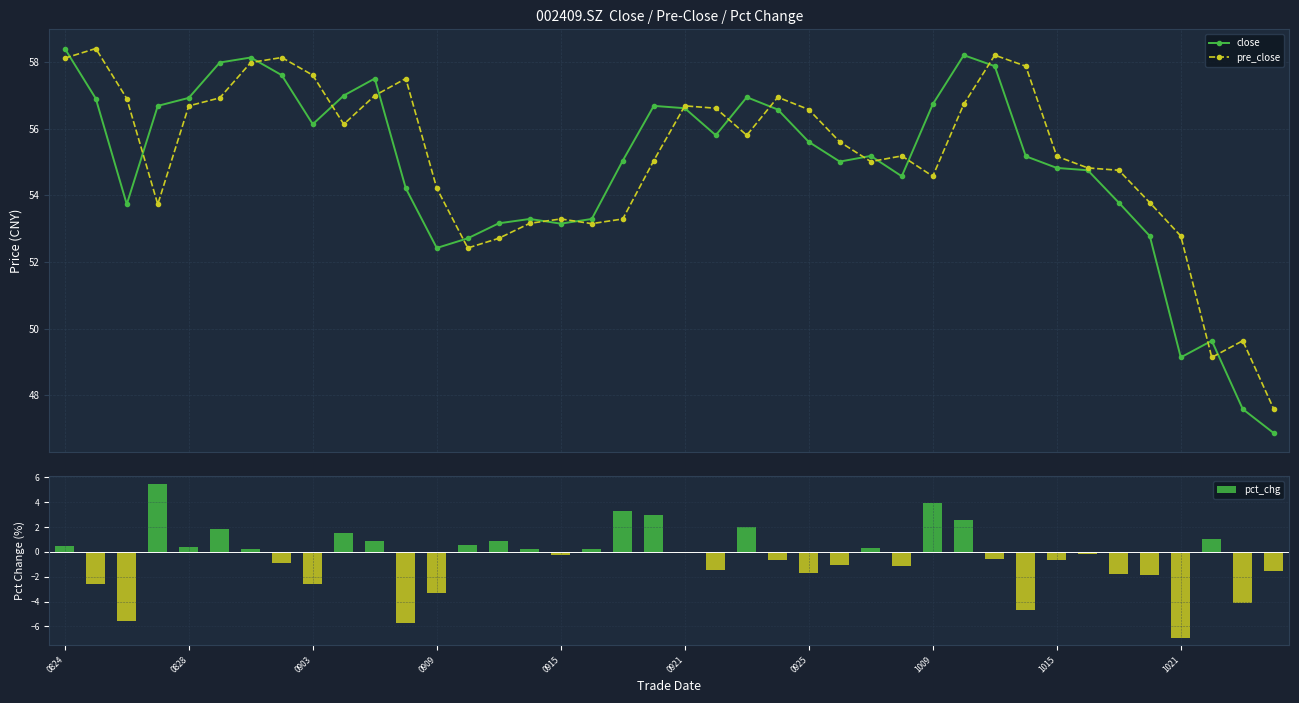

Reading left to right, transcribe all the data shown in this chart.

close: 58.4	56.9	53.7	56.7	56.9	58.0	58.1	57.6	56.1	57.0	57.5	54.2	52.4	52.7	53.2	53.3	53.1	53.3	55.0	56.7	56.6	55.8	56.9	56.6	55.6	55.0	55.2	54.6	56.7	58.2	57.9	55.2	54.8	54.8	53.8	52.8	49.1	49.6	47.6	46.9
pre_close: 58.1	58.4	56.9	53.7	56.7	56.9	58.0	58.1	57.6	56.1	57.0	57.5	54.2	52.4	52.7	53.2	53.3	53.1	53.3	55.0	56.7	56.6	55.8	56.9	56.6	55.6	55.0	55.2	54.6	56.7	58.2	57.9	55.2	54.8	54.8	53.8	52.8	49.1	49.6	47.6
pct_chg: 0.5	-2.6	-5.6	5.5	0.4	1.9	0.3	-0.9	-2.6	1.5	0.9	-5.7	-3.3	0.6	0.9	0.2	-0.3	0.3	3.3	3.0	-0.1	-1.4	2.0	-0.6	-1.7	-1.1	0.3	-1.1	4.0	2.6	-0.6	-4.7	-0.6	-0.1	-1.8	-1.9	-6.9	1.0	-4.1	-1.5